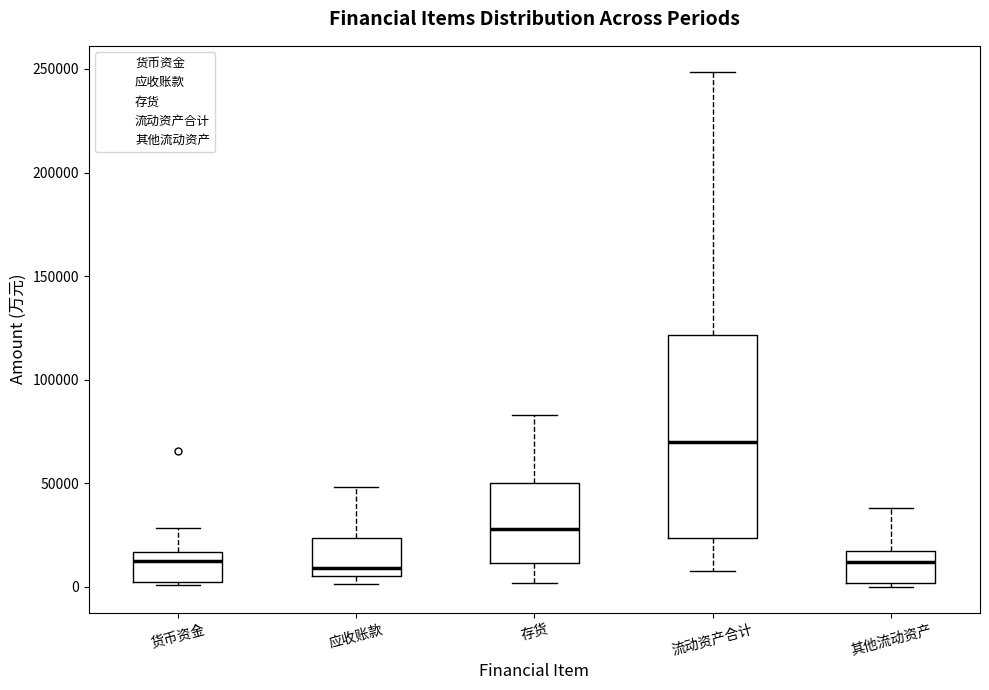

Comparing the boxes themselves (not the whiskers), which one is the tallest?

流动资产合计